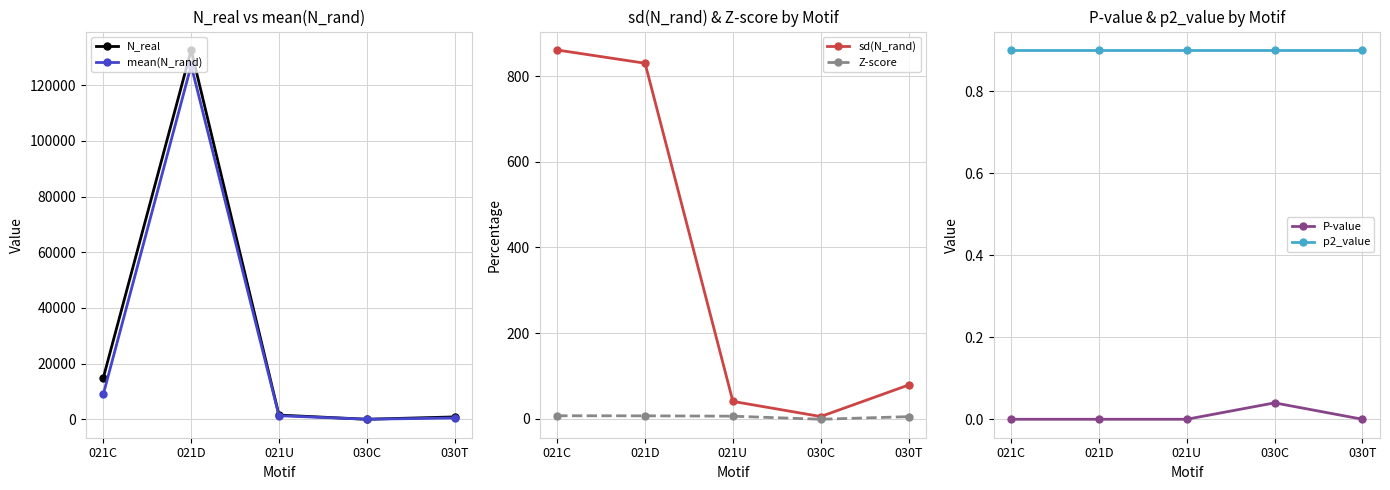

At which category does P-value reach its first local peak?

030C